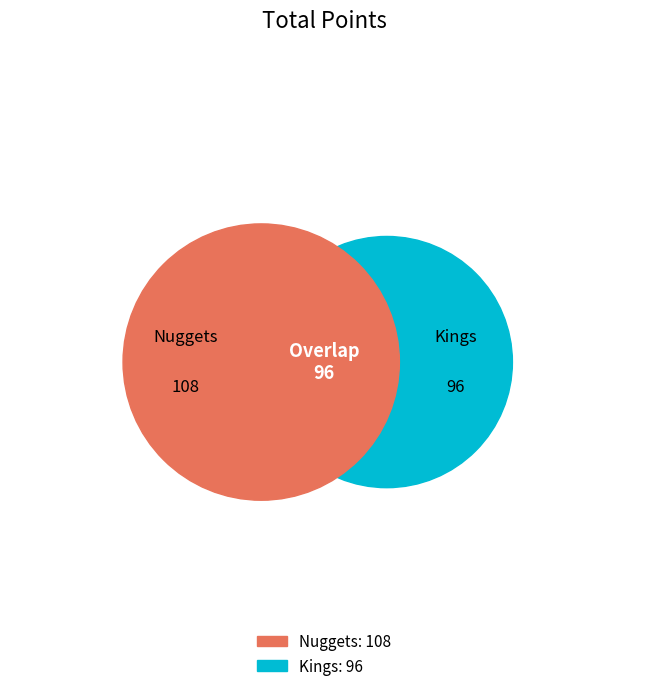

Count the number of slices in the pie.

2